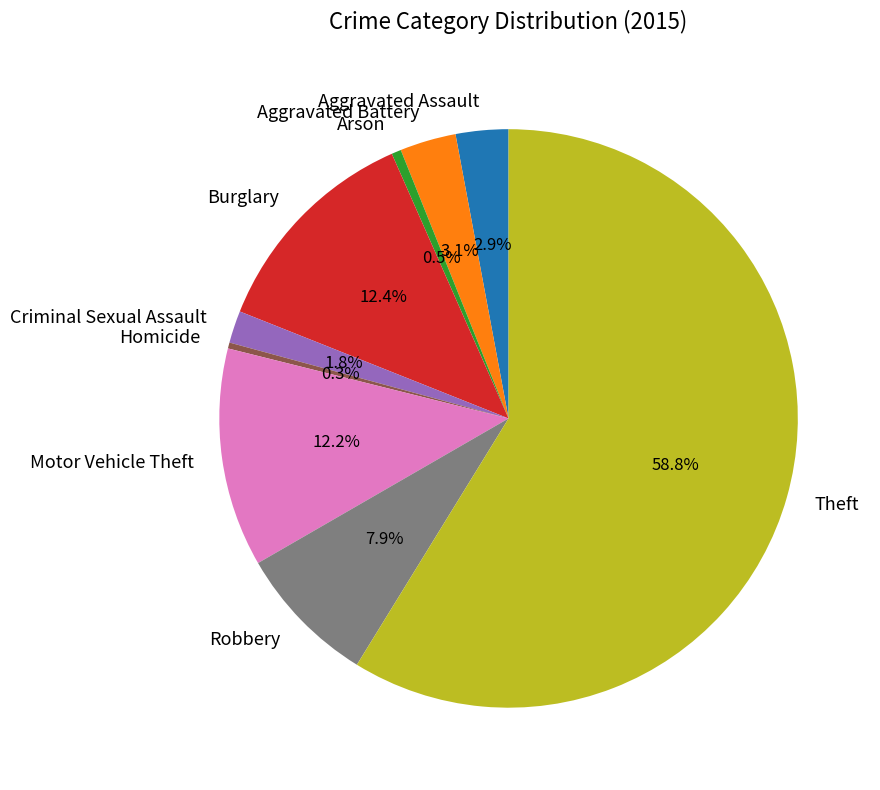

How many segments does this pie chart have?

9